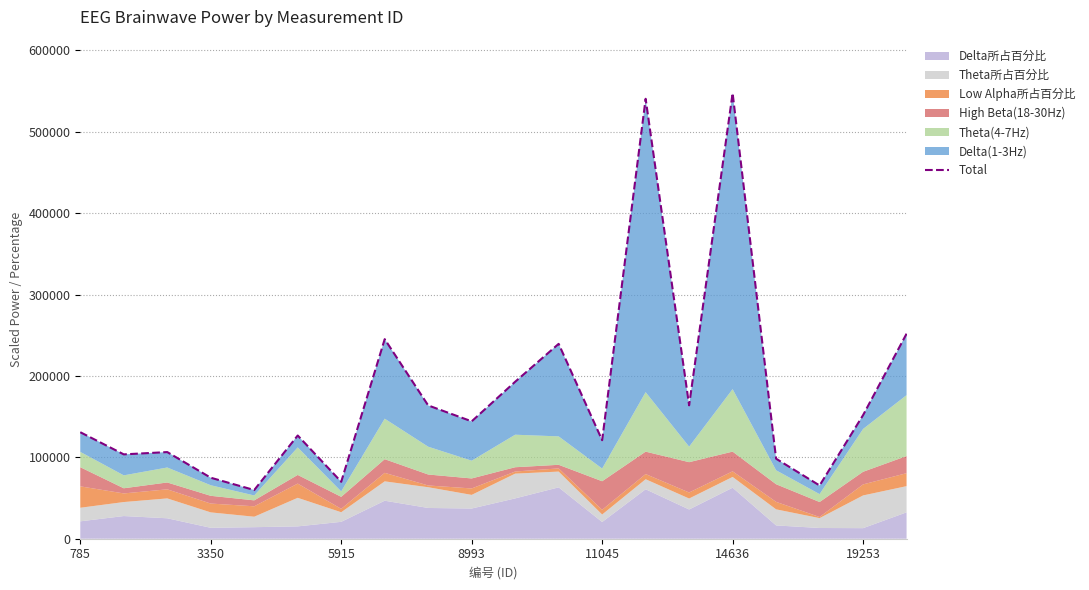

What is the approximate value at 16?

98295